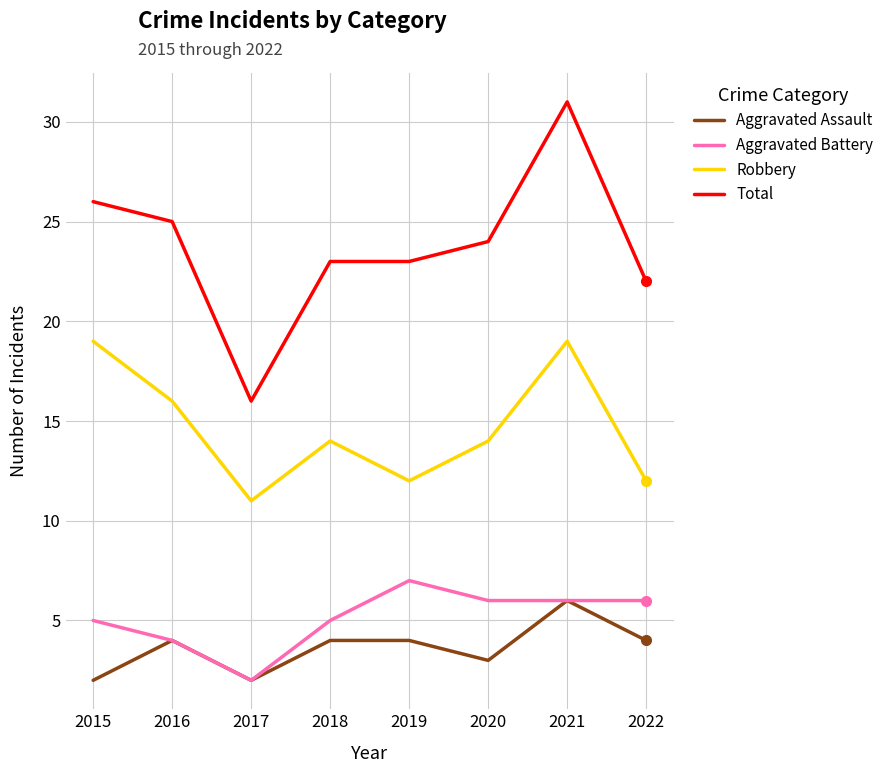

Which series changed the most between 2015 and 2022?

Robbery